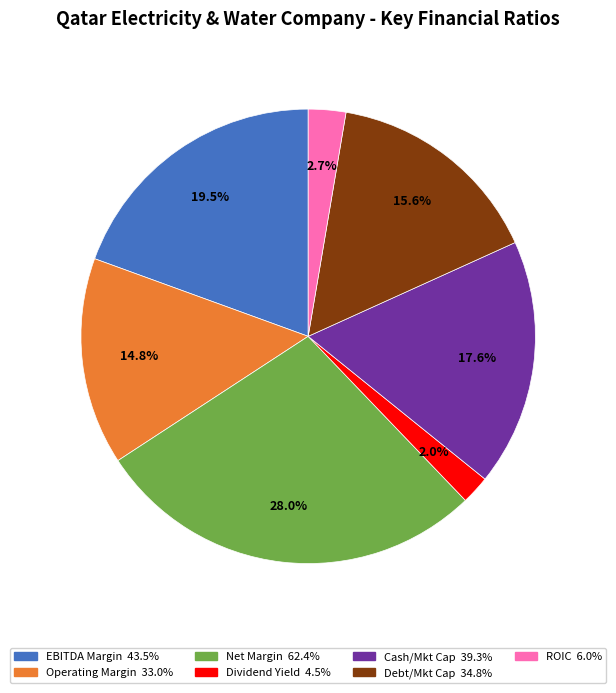

Is there any slice that represents more than half of the pie?

No